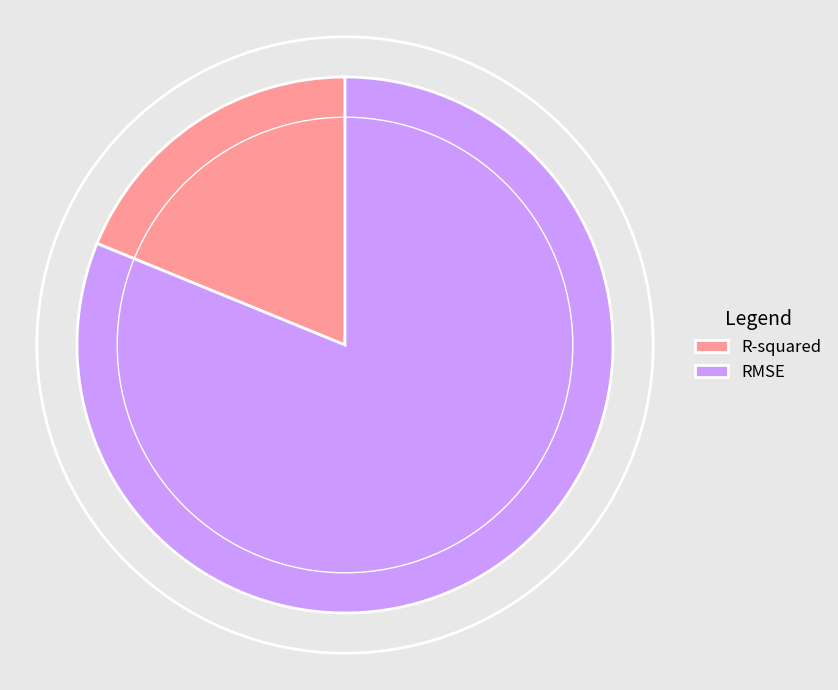

The R-squared slice represents 31% of the pie. True or false?

False